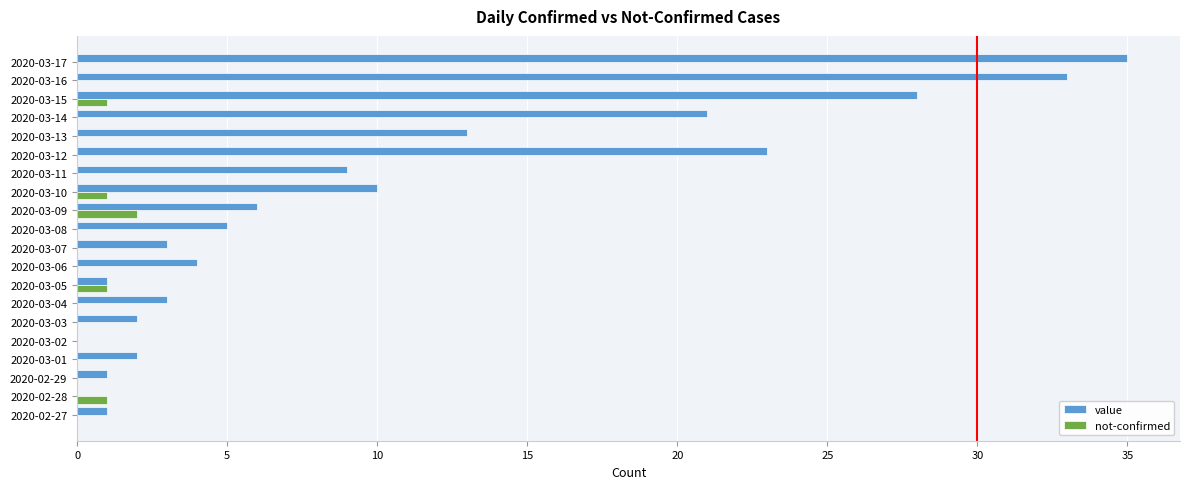

How many distinct data groups are displayed?

2